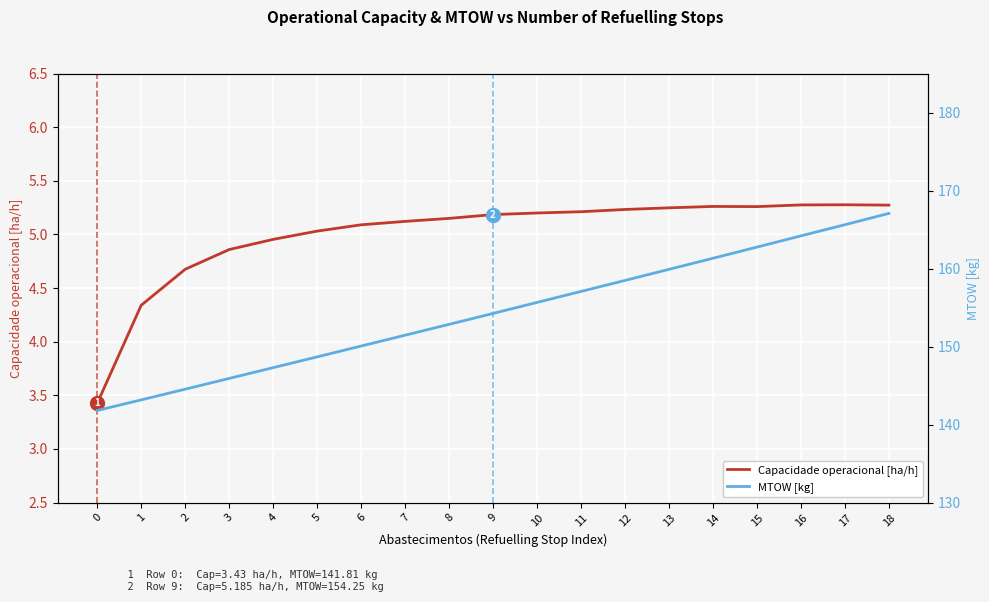

Reading left to right, what are all the values shown in this chart?

Capacidade operacional [ha/h]: 0=3.4	1=4.3	2=4.7	3=4.9	4=5.0	5=5.0	6=5.1	7=5.1	8=5.1	9=5.2	10=5.2	11=5.2	12=5.2	13=5.2	14=5.3	15=5.3	16=5.3	17=5.3	18=5.3
MTOW [kg]: 0=141.8	1=143.2	2=144.5	3=145.9	4=147.3	5=148.7	6=150.1	7=151.5	8=152.8	9=154.2	10=155.7	11=157.1	12=158.5	13=159.9	14=161.3	15=162.8	16=164.2	17=165.6	18=167.1